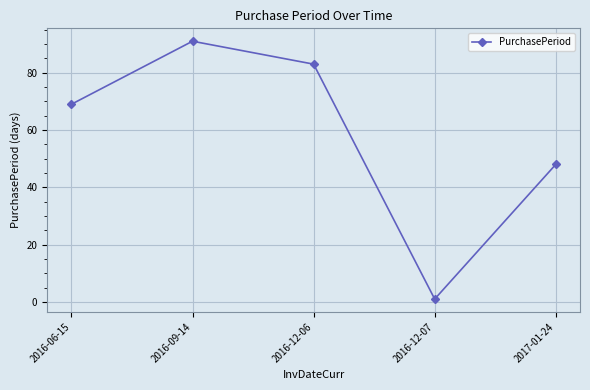

True or false: the data shows 69 at 2016-06-15.

True